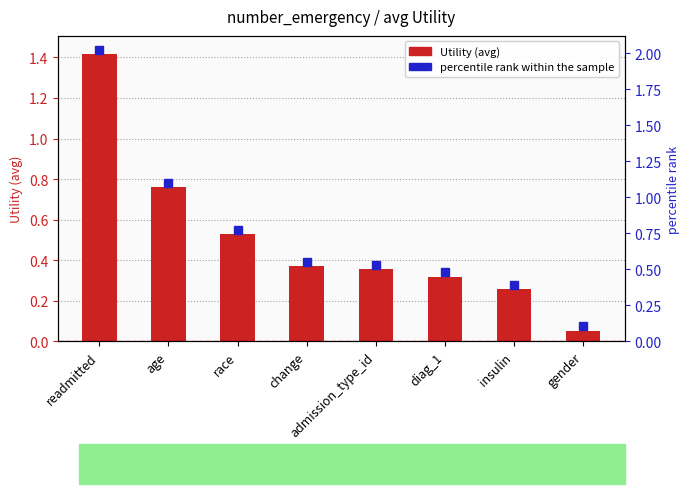

Which category has the highest value across all series?

readmitted